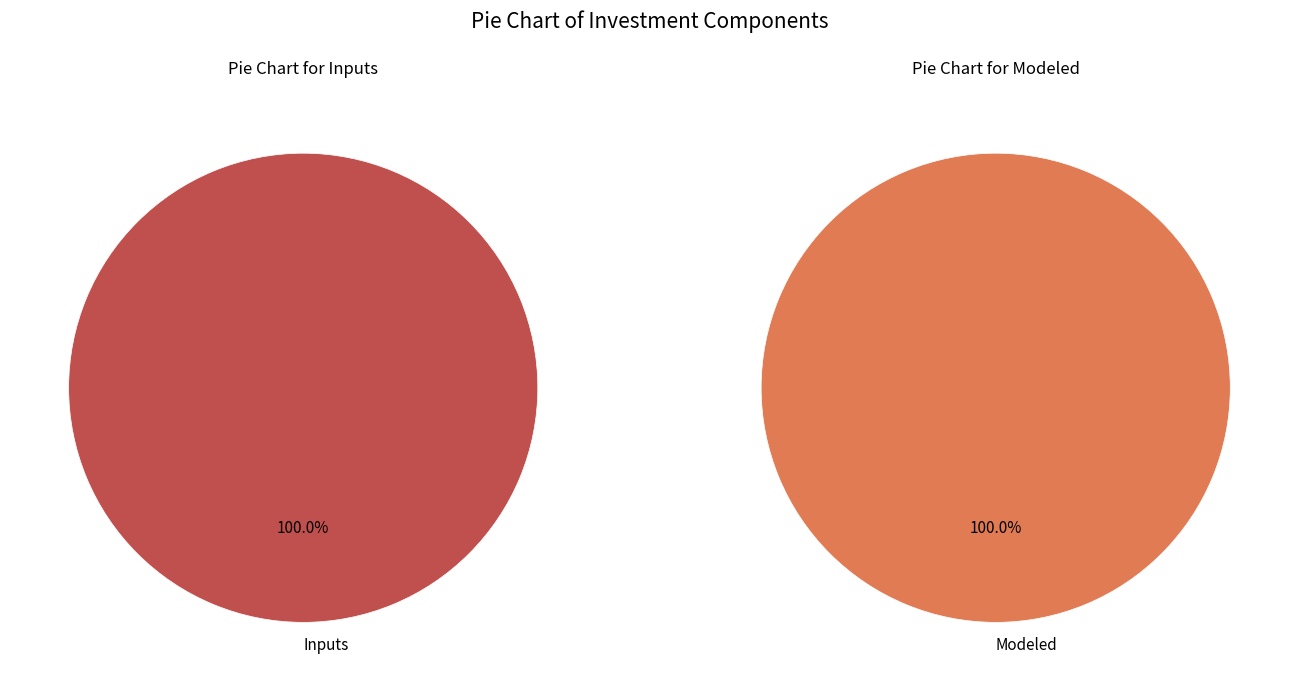

To the nearest percent, what portion does Inputs represent?

100%